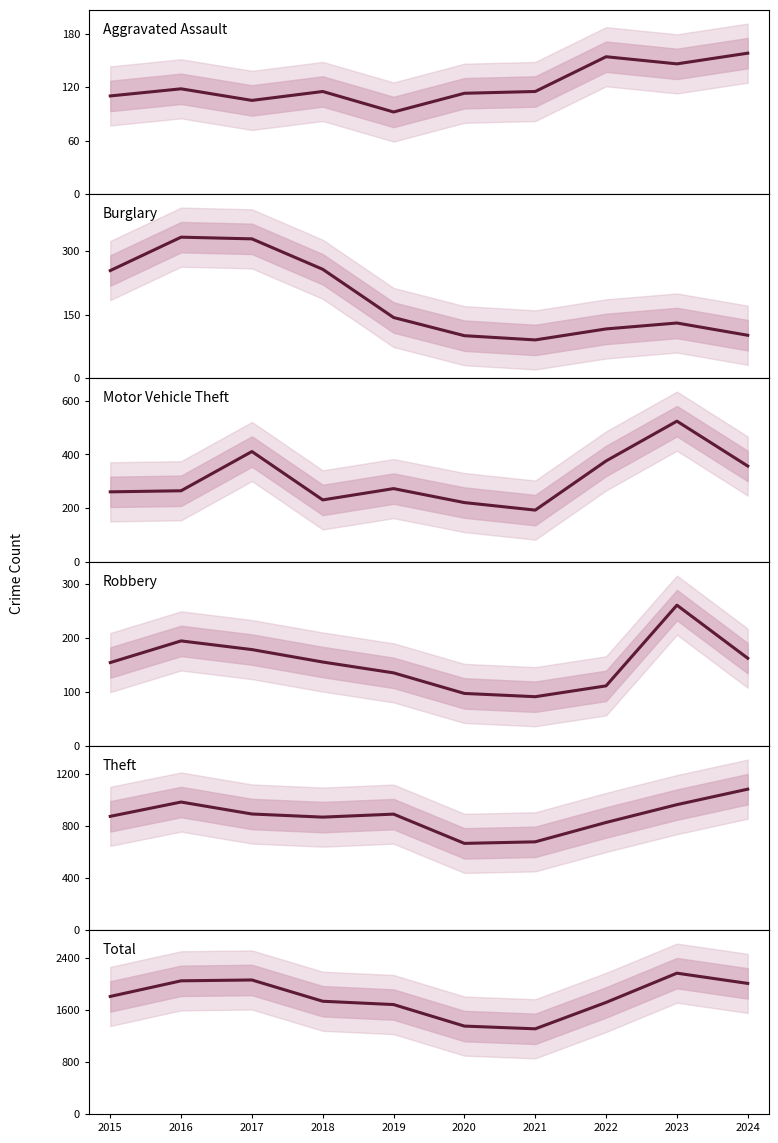

Reading left to right, extract all data points from this chart.

Aggravated Assault: 110	118	105	115	92	113	115	154	146	158
Burglary: 254	333	329	257	143	100	90	116	130	101
Motor Vehicle Theft: 261	265	411	231	273	221	193	376	524	357
Robbery: 154	194	178	155	135	97	91	111	260	162
Theft: 874	984	892	868	891	666	678	827	964	1083
Total: 1812	2053	2066	1738	1687	1355	1313	1720	2171	2013